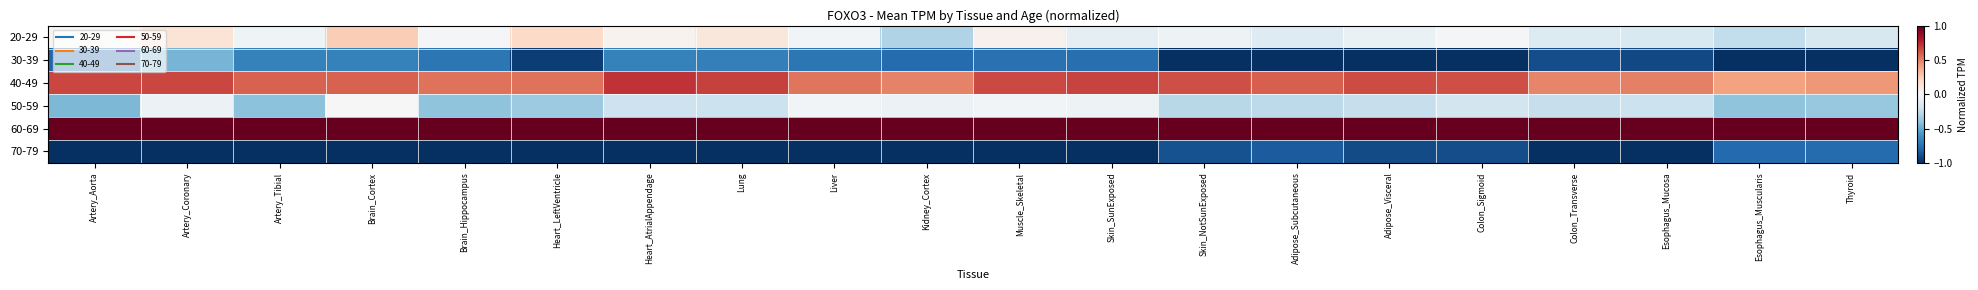

At which category is the sum across all series the highest?

Artery_Coronary